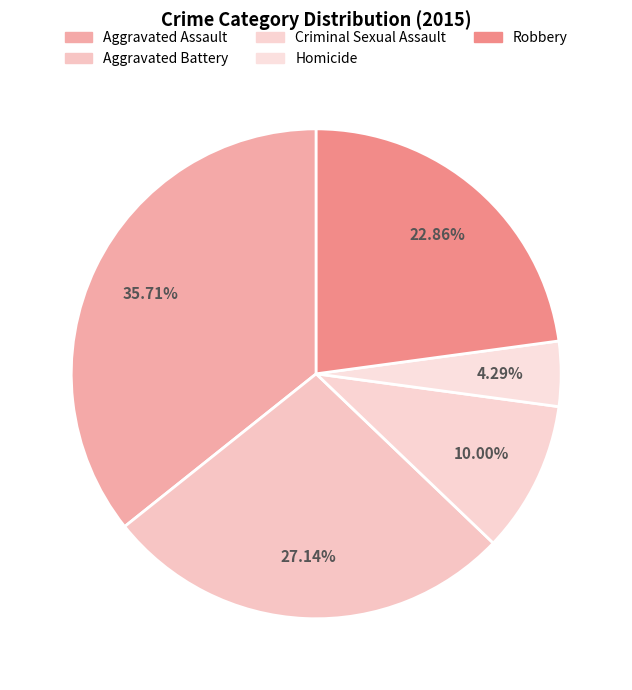

What percentage is the Criminal Sexual Assault slice, to the nearest percent?

10%